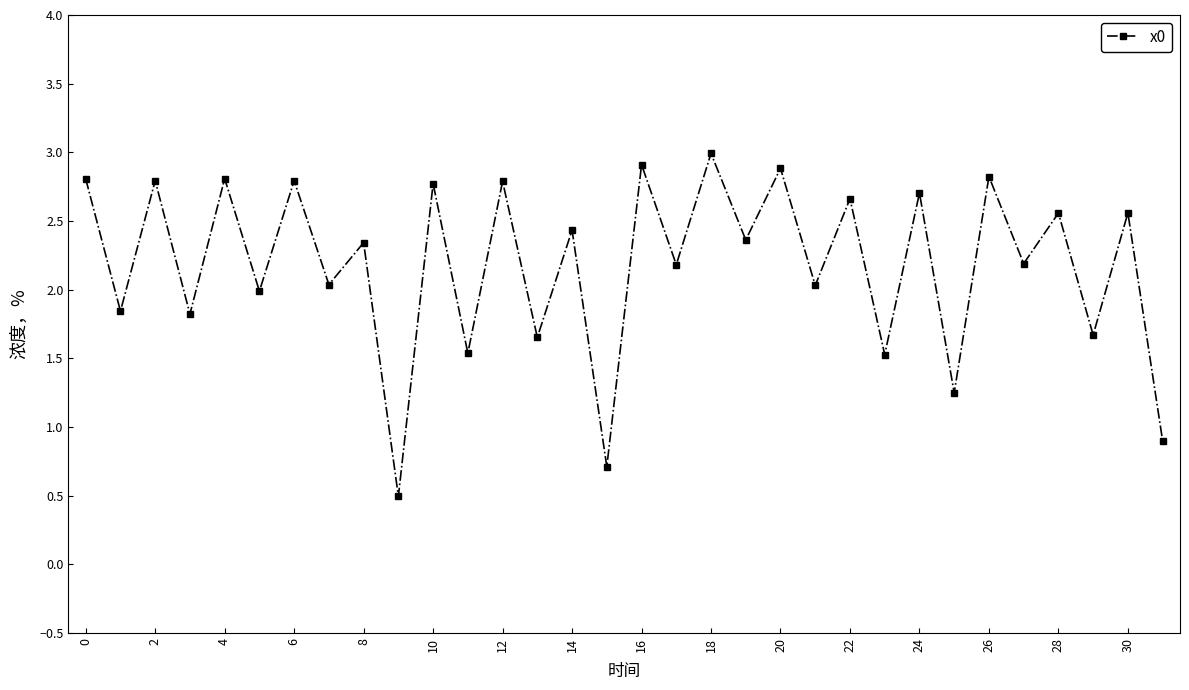

How many points are lower than both their immediate neighbors (excluding endpoints)?

15